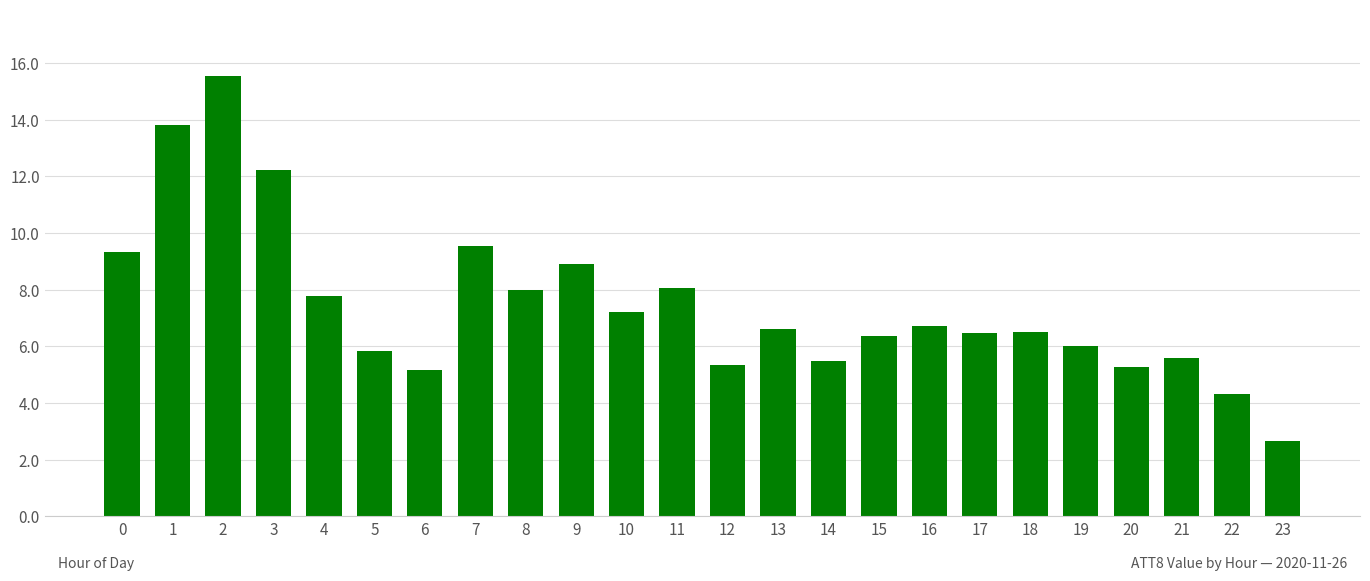

What is the ratio of the value at 14 to the value at 9?

0.6